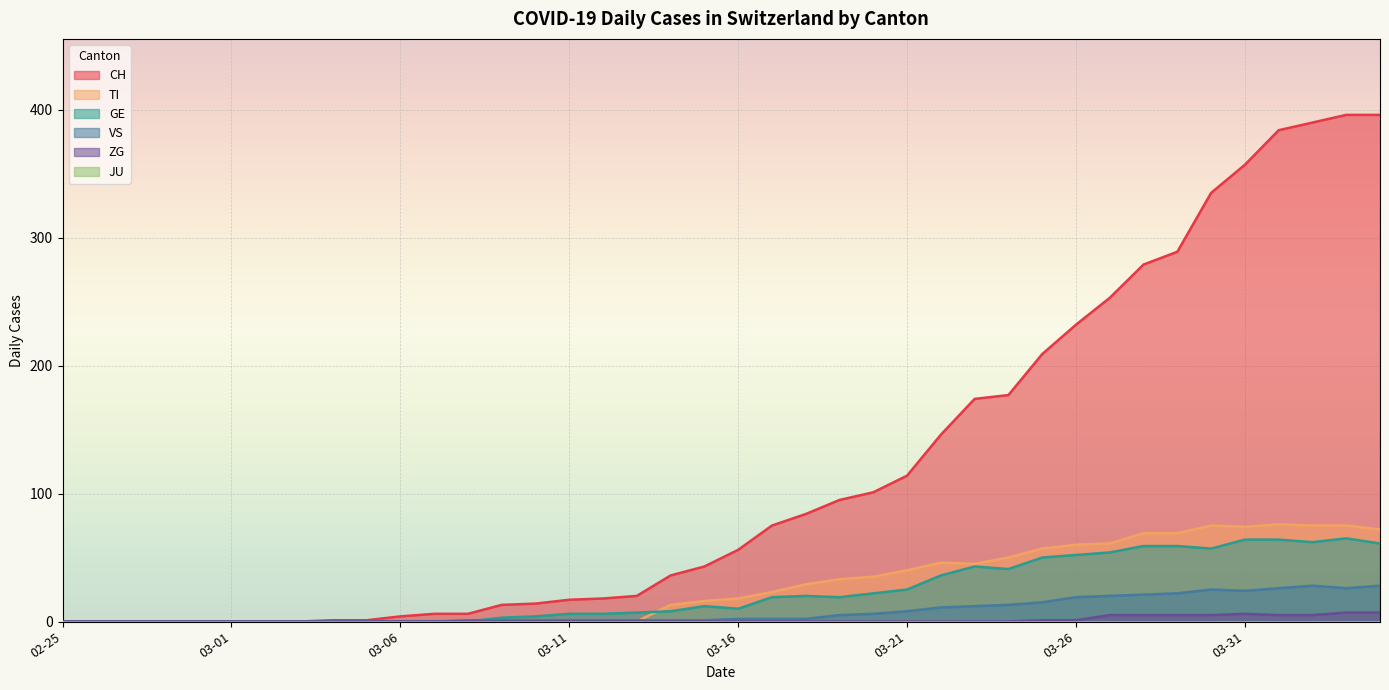

Which series has the widest spread of values?

CH